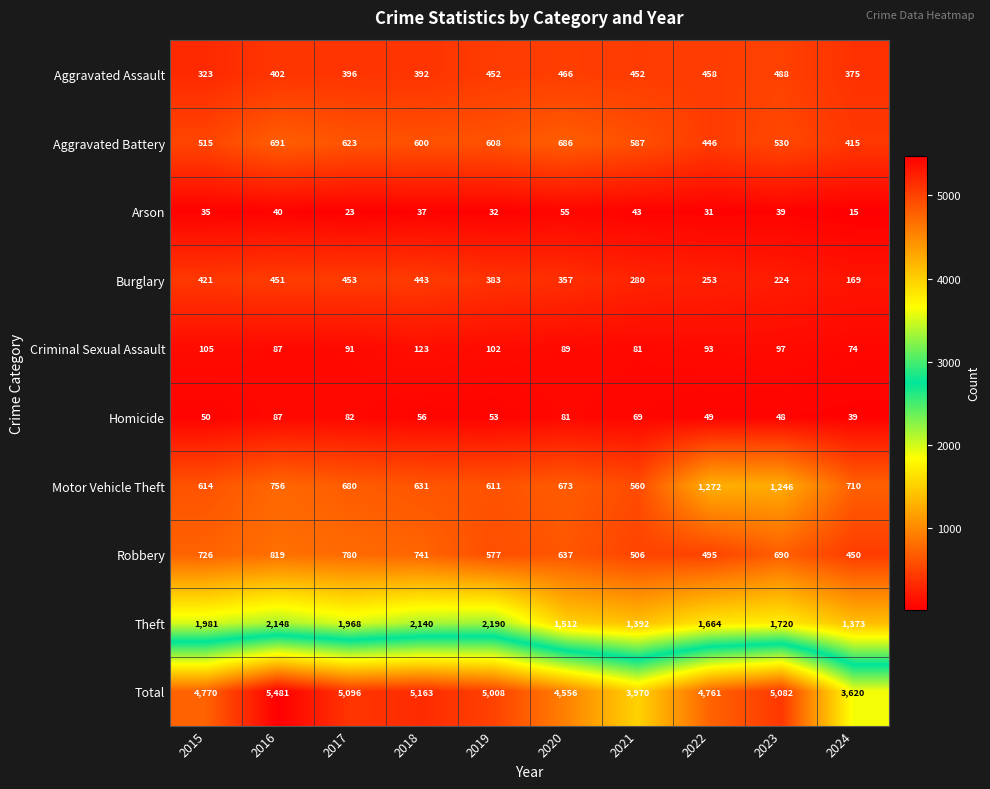

At which category is the sum across all series the highest?

2016